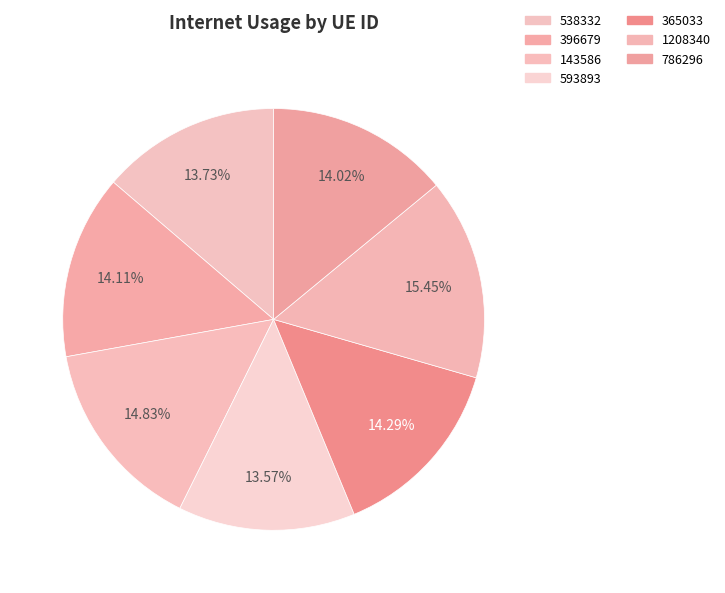

How many segments does this pie chart have?

7